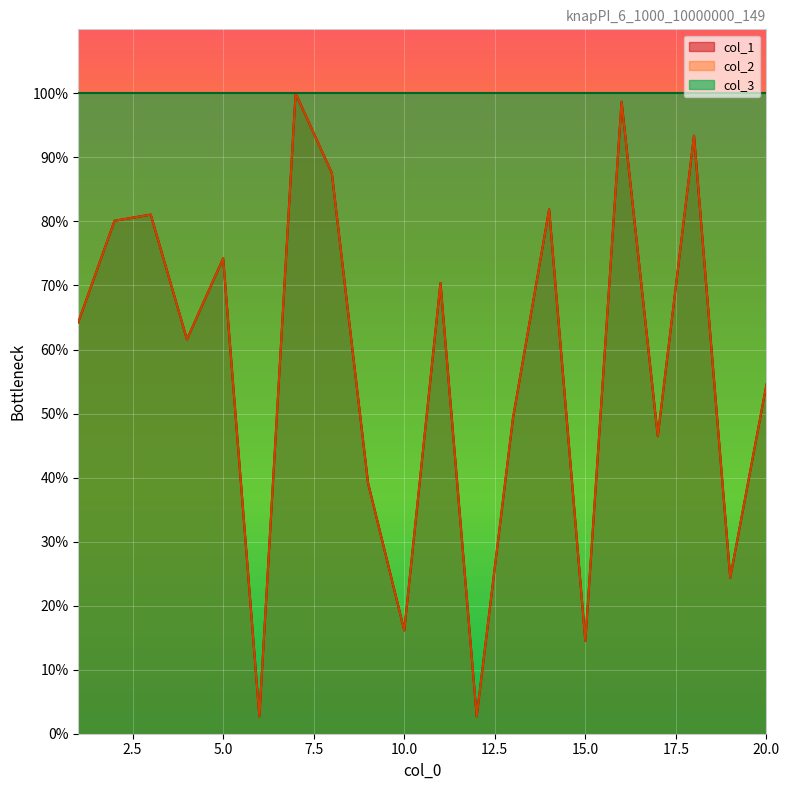

What is the difference between the col_1 values at 3 and 12?

78.4